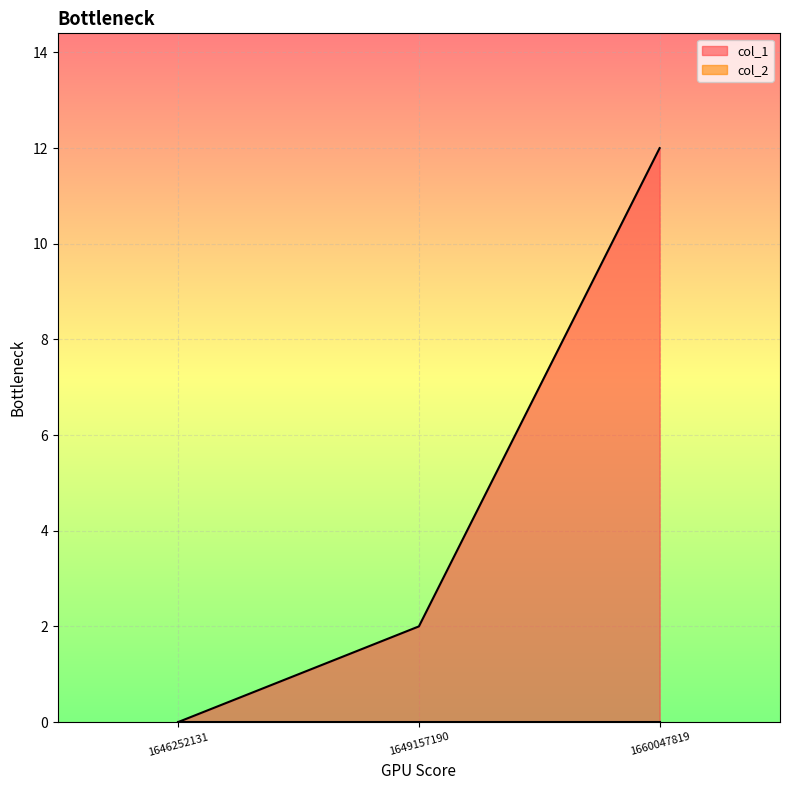

What is the average value?

5